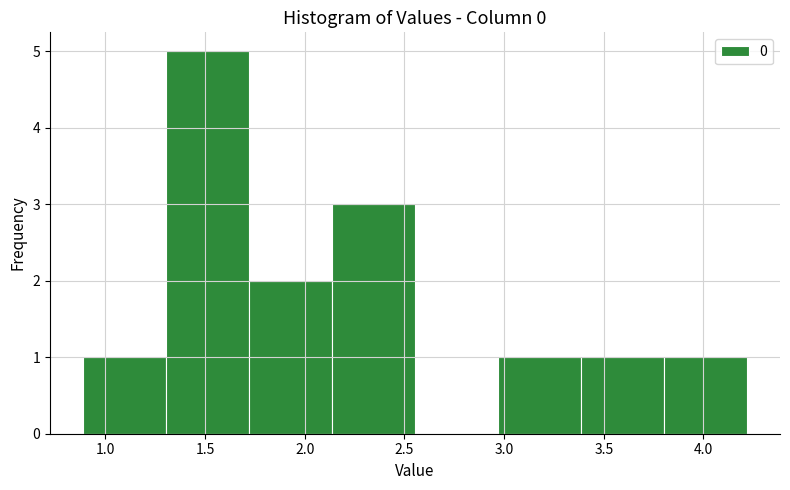

Reading left to right, transcribe this chart: for each bar, give the range it covers on the x-axis and its height. Neither the bar edges nor the heights are printed on the chart, so give them approximately, as read against the axes.

0.90 to 1.30: 1
1.30 to 1.70: 5
1.70 to 2.15: 2
2.15 to 2.55: 3
2.55 to 2.95: 0
2.95 to 3.40: 1
3.40 to 3.80: 1
3.80 to 4.20: 1